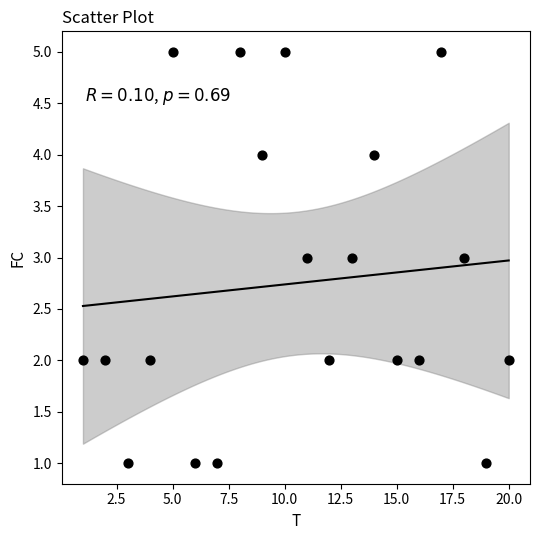

What is the range of Y values (max minus min)?

4